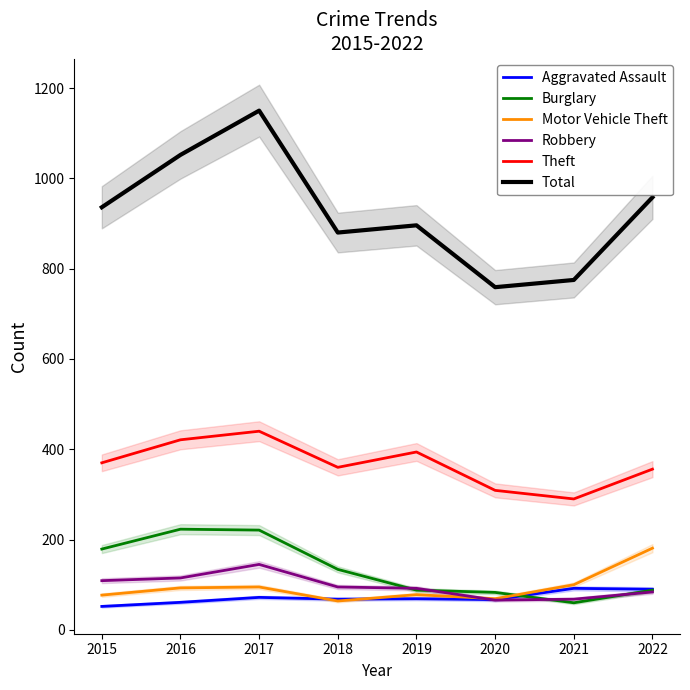

Reading left to right, what are all the values shown in this chart?

Aggravated Assault: 52	61	72	68	69	67	92	90
Burglary: 179	223	221	134	88	83	60	88
Motor Vehicle Theft: 77	93	95	64	78	69	100	181
Robbery: 109	115	145	95	92	66	68	84
Theft: 370	421	440	360	394	309	290	356
Total: 936	1052	1150	880	896	759	775	958